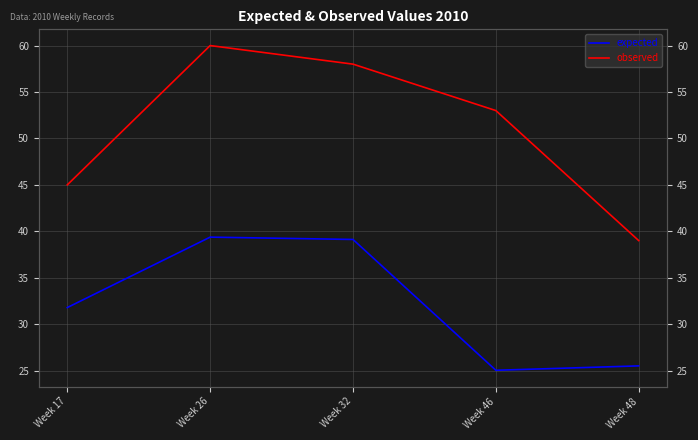

Rank the categories by expected value from lowest to highest.

Week 46, Week 48, Week 17, Week 32, Week 26